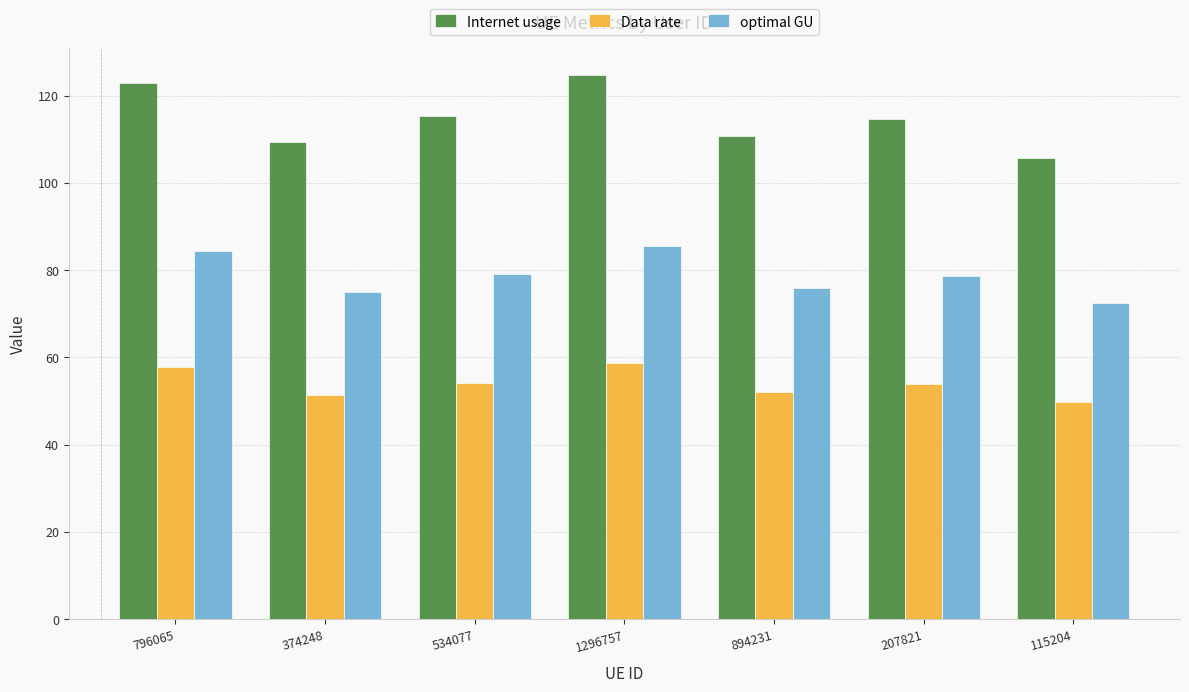

Where does the Data rate series first go above 53?

796065